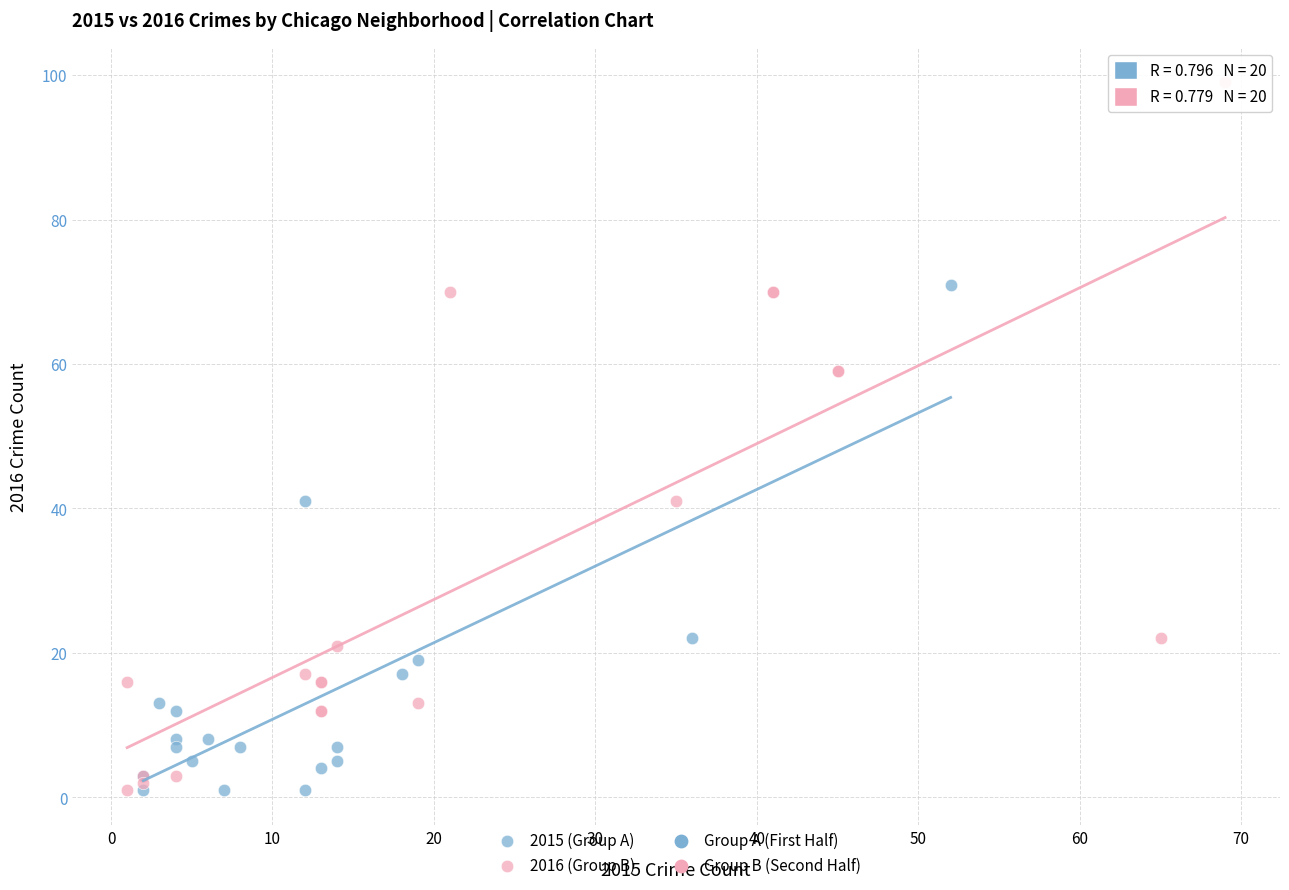

Which series has the largest Y range (max minus min)?

2016 (Group B)